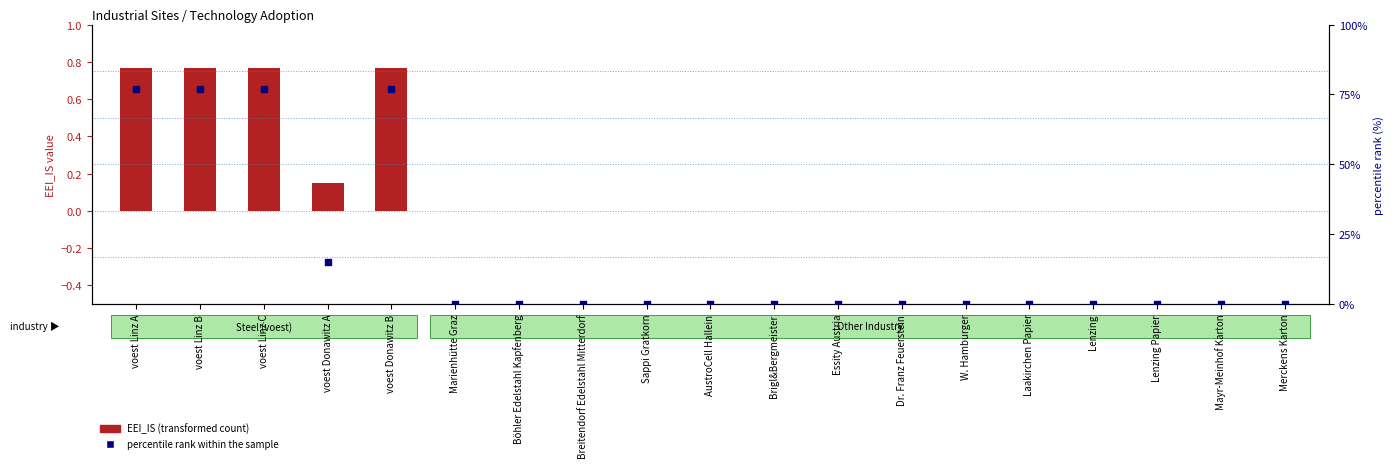

Which series reaches the maximum Y coordinate?

percentile rank within the sample